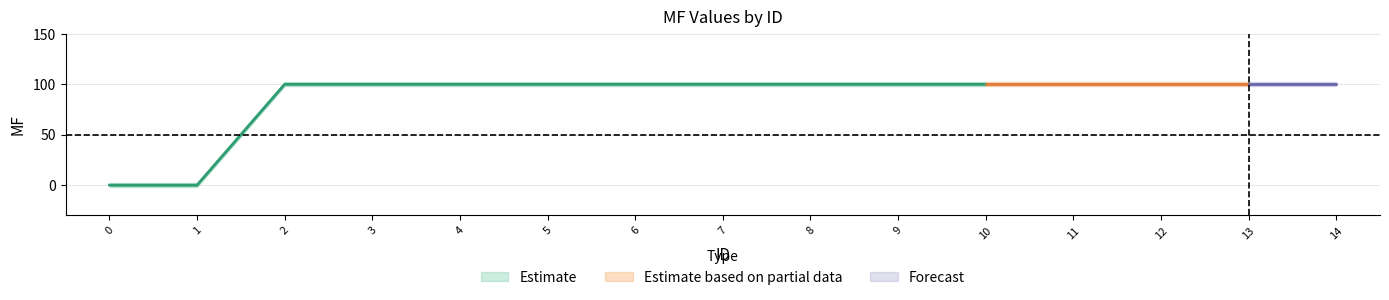

What is the value of the MF_lower point at the 15th from the left?

100